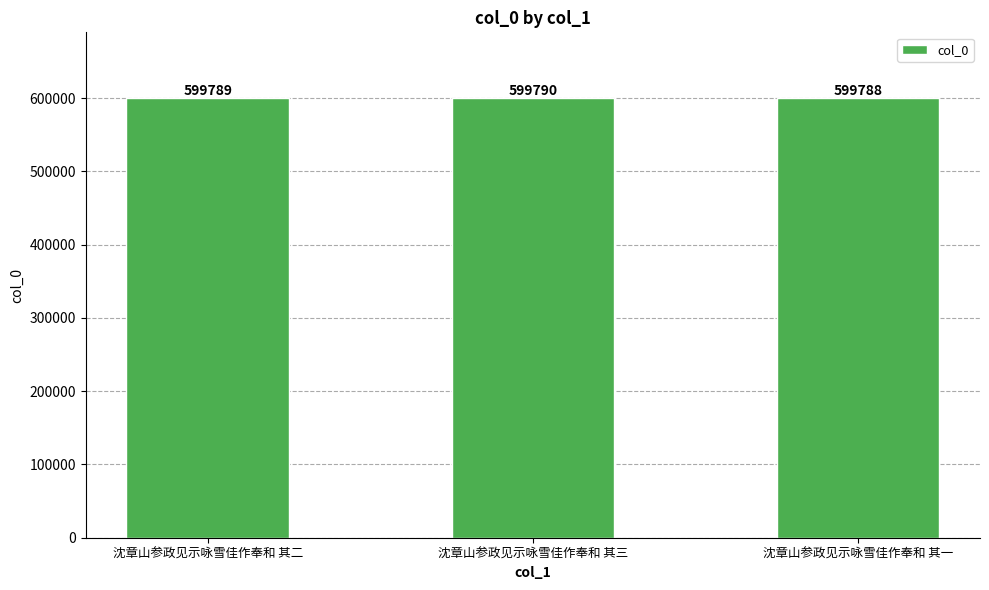

Reading left to right, what are all the values shown in this chart?

599789	599790	599788